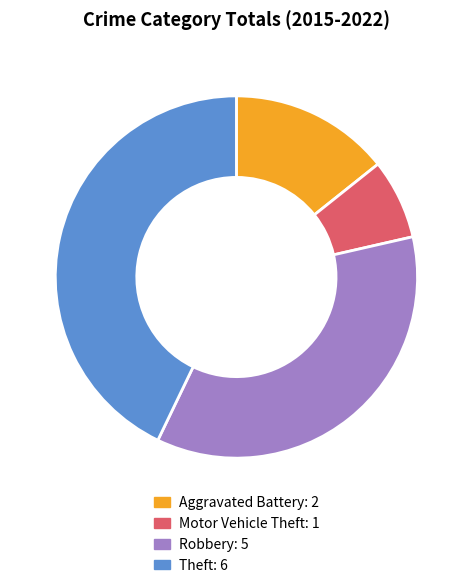

Rank the categories by value from lowest to highest.

Motor Vehicle Theft, Aggravated Battery, Robbery, Theft